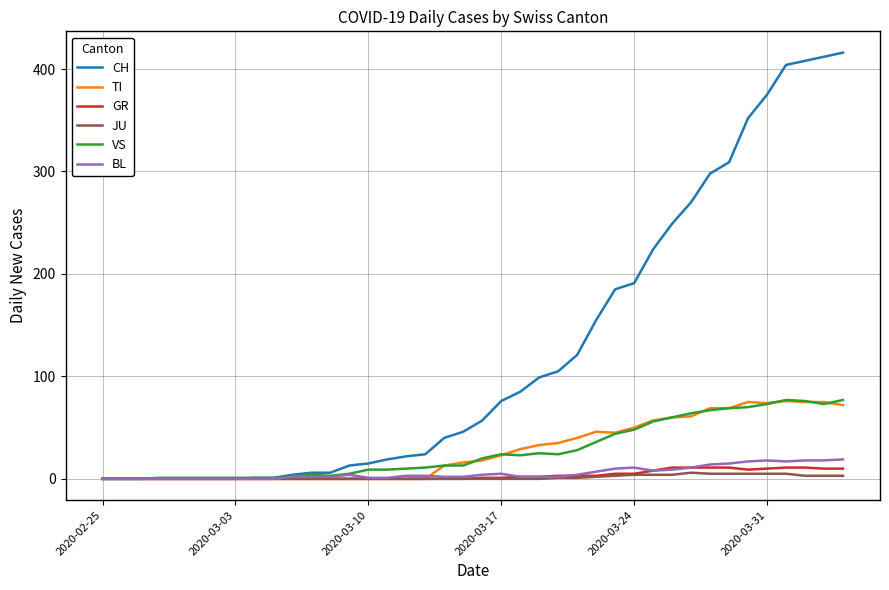

Which series has the largest total across all categories?

CH